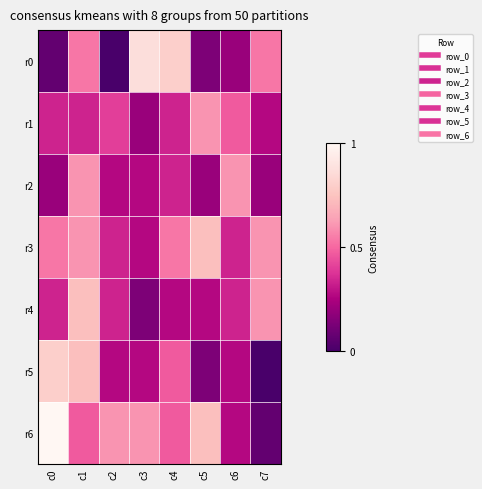

Which series has the largest range (max minus min)?

r6